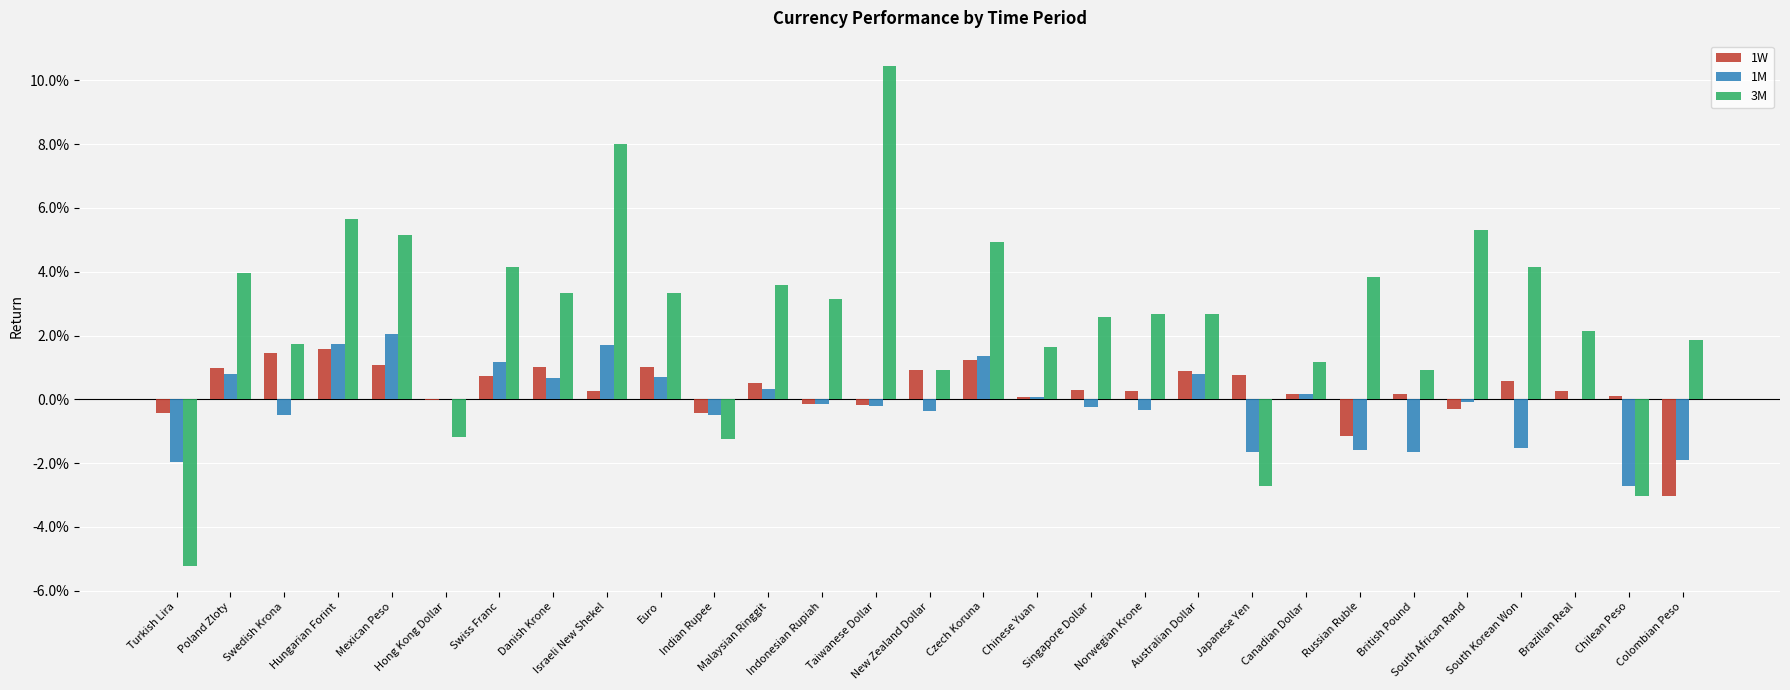

Are the bars horizontal?

No